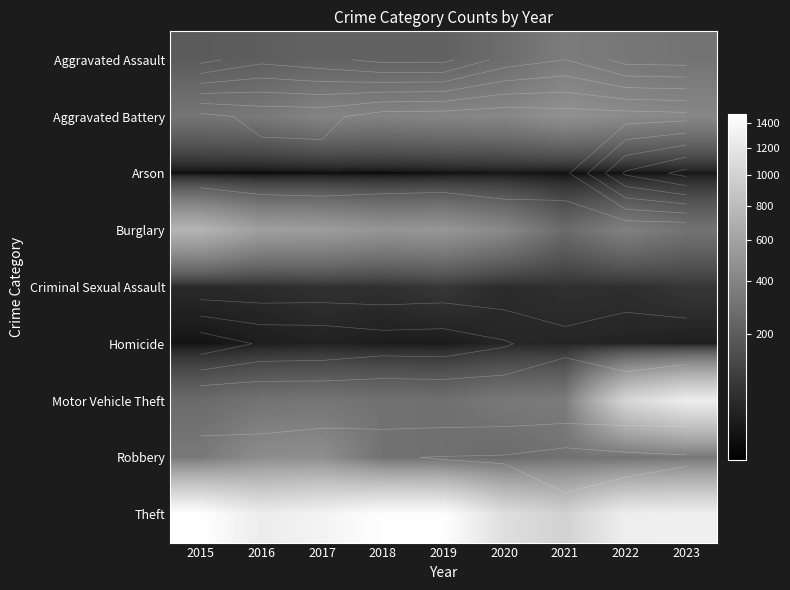

Rank the categories by Homicide value from lowest to highest.

2015, 2019, 2018, 2016, 2023, 2017, 2022, 2021, 2020